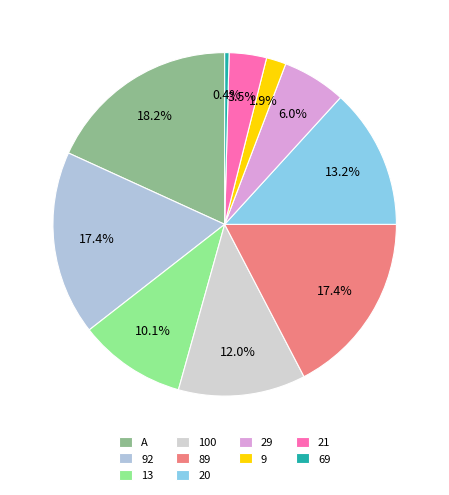

What is the change in value from 92 to 21?

-67